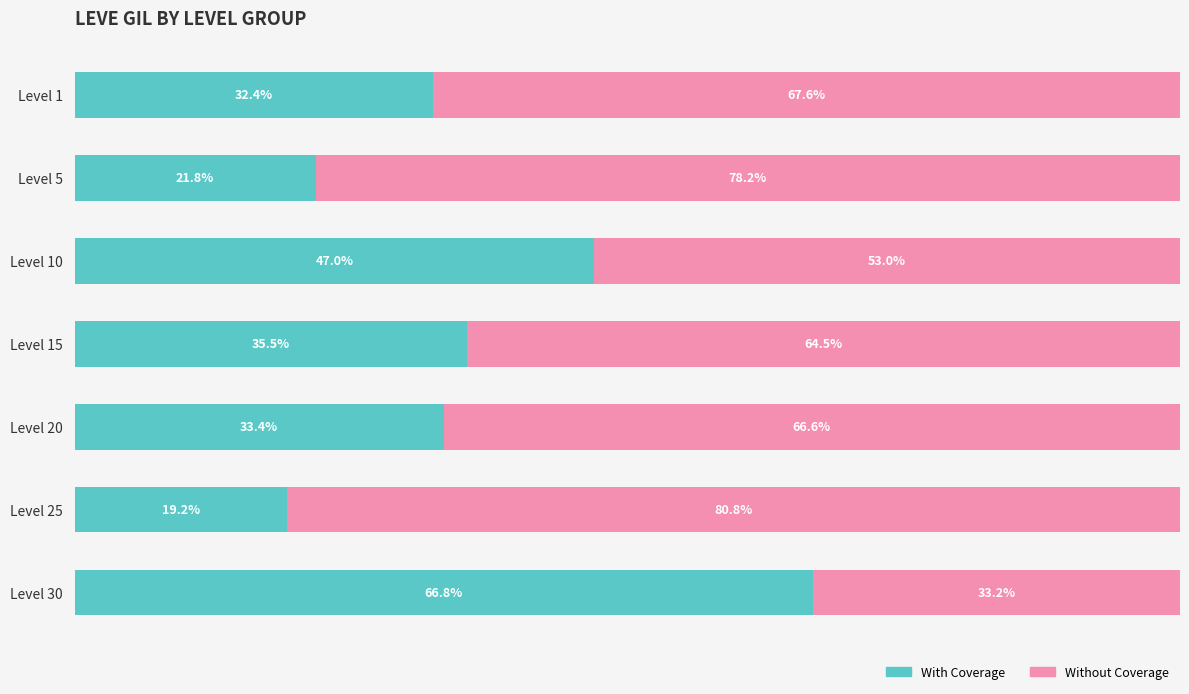

Which category has the highest value in the With Coverage series?

Level 30